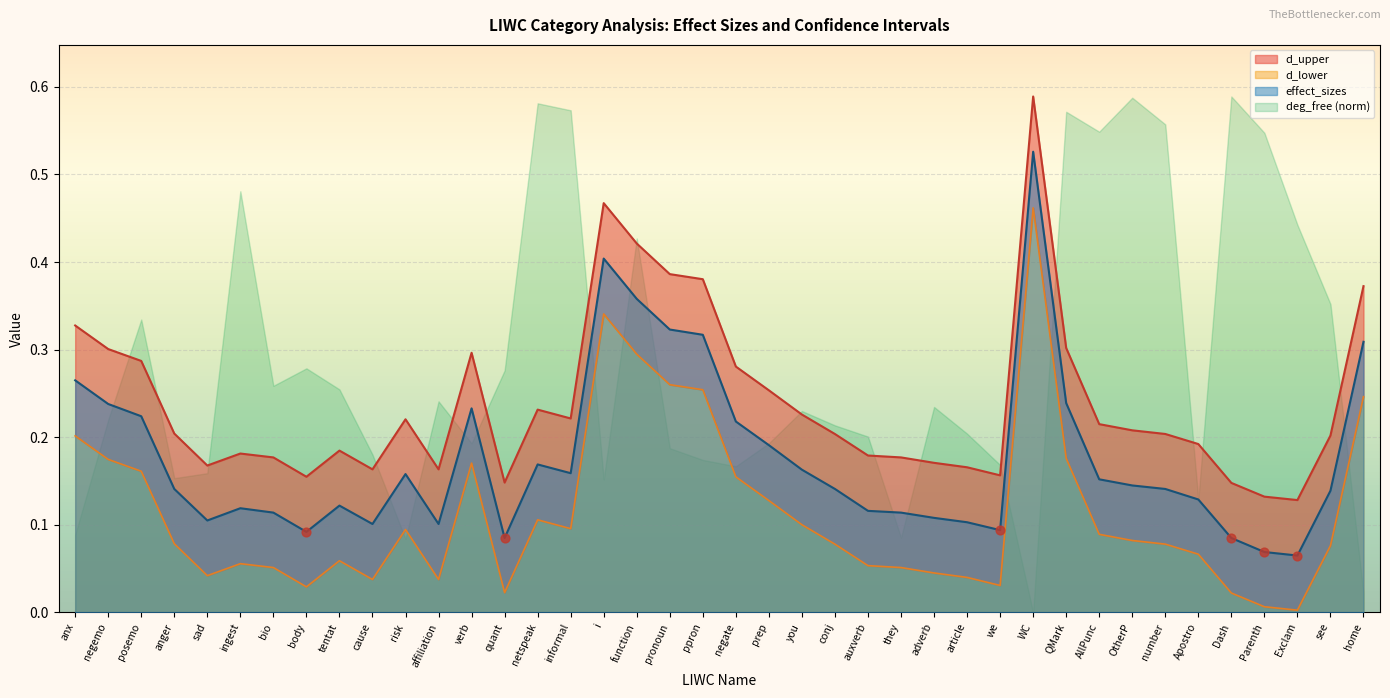

The value of effect_sizes at ingest is 0.2. True or false?

False